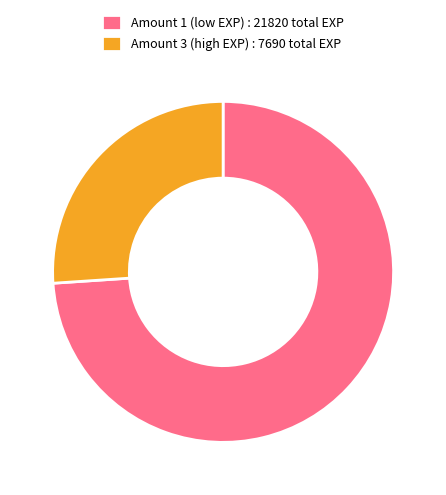

What is the ratio of the value at Amount 1 (low EXP) : 21820 total EXP to the value at Amount 3 (high EXP) : 7690 total EXP?

2.8